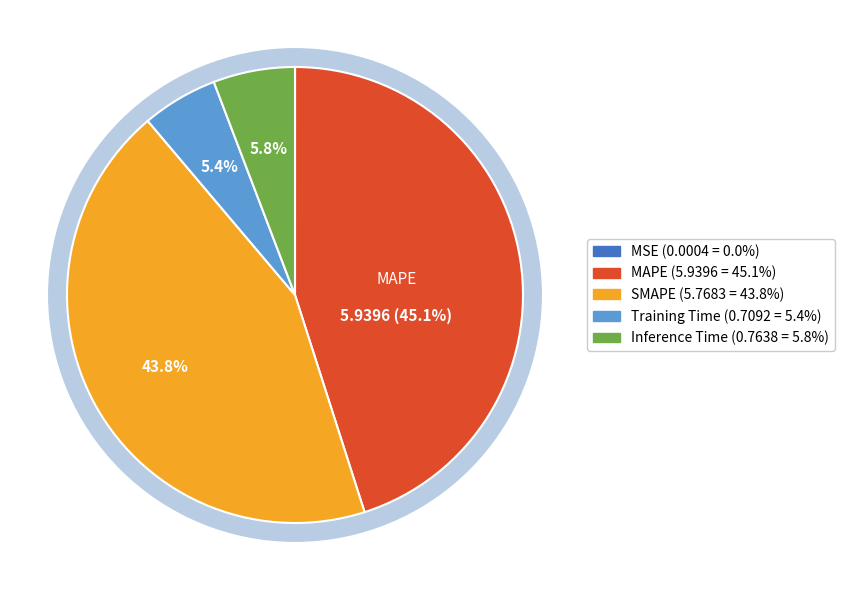

Is there any slice that represents more than half of the pie?

No